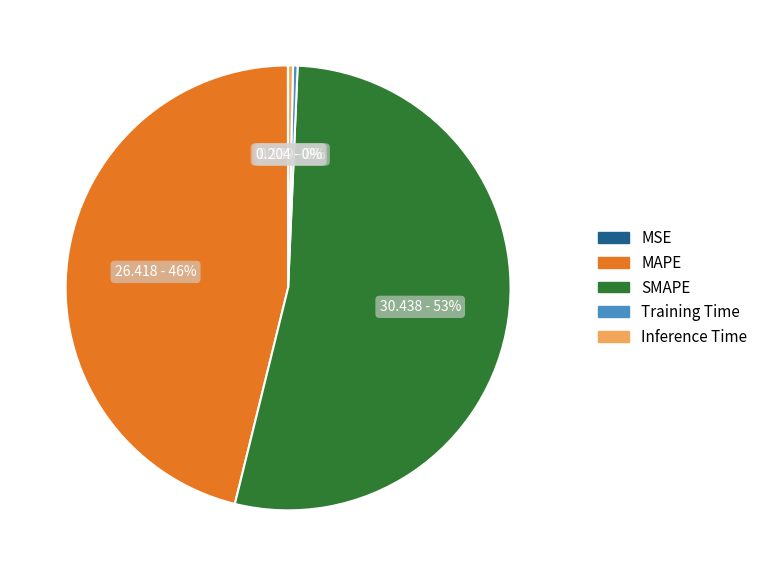

Between Inference Time and SMAPE, which is larger?

SMAPE